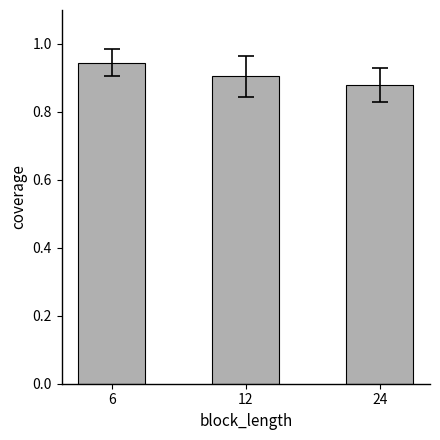

List the labels in order of value, smallest first.

24, 12, 6